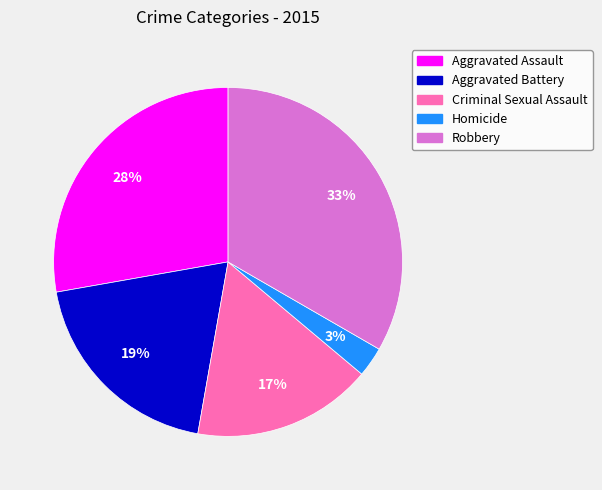

Rank the categories by value from highest to lowest.

Robbery, Aggravated Assault, Aggravated Battery, Criminal Sexual Assault, Homicide